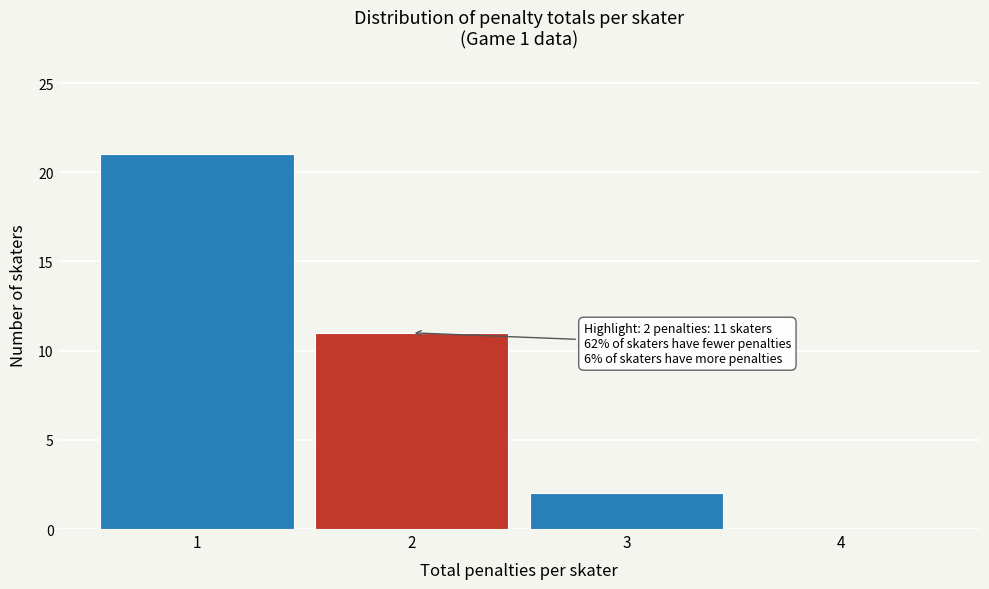

Over which range of the x-axis is the bar tallest?

0.5 to 1.5